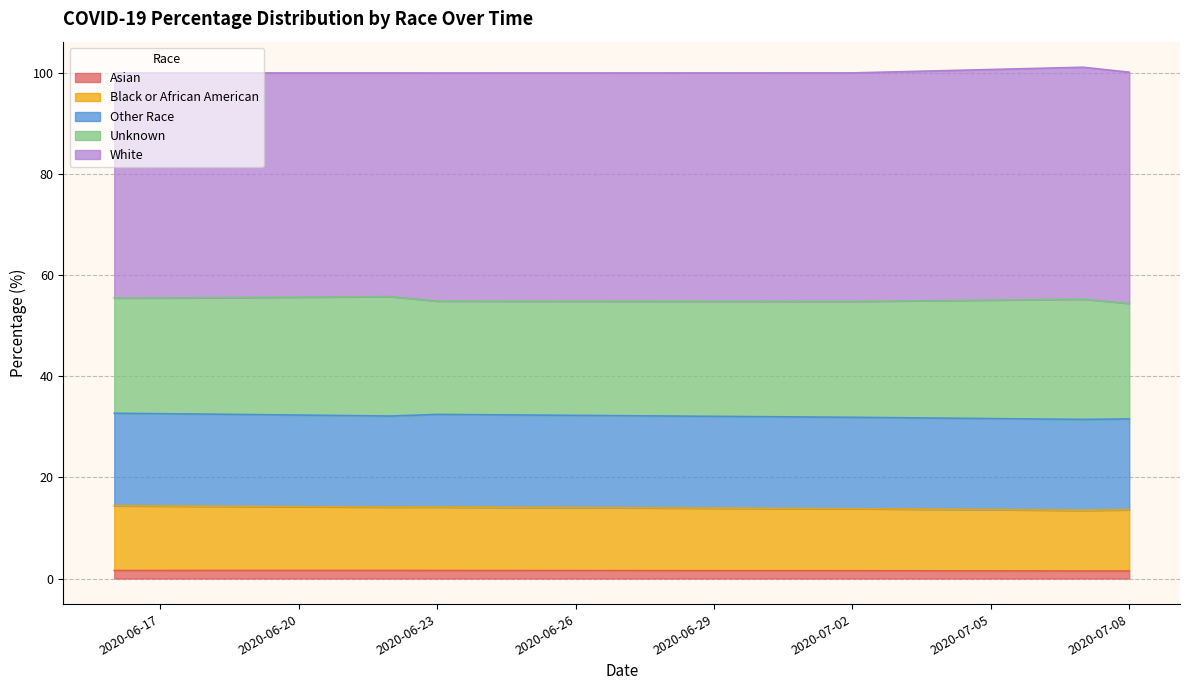

In COVID_COUNT_PCT, how many points are higher than both neighbors (excluding endpoints)?

13